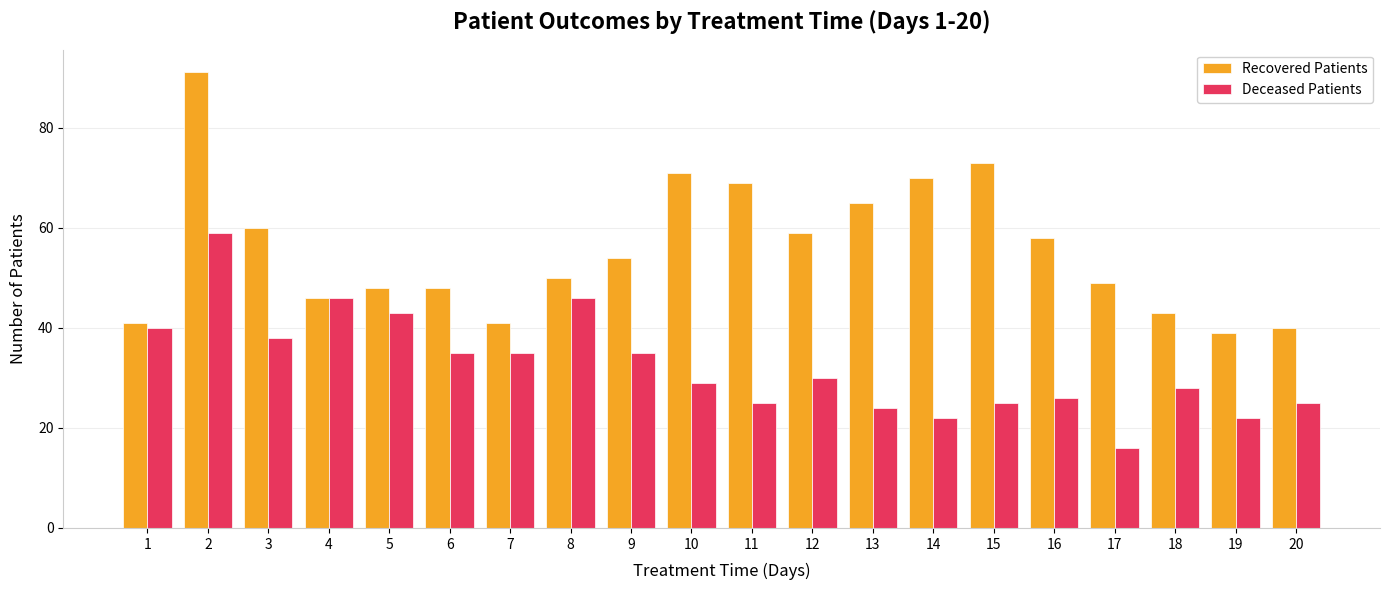

How many bars are there in each group?

2